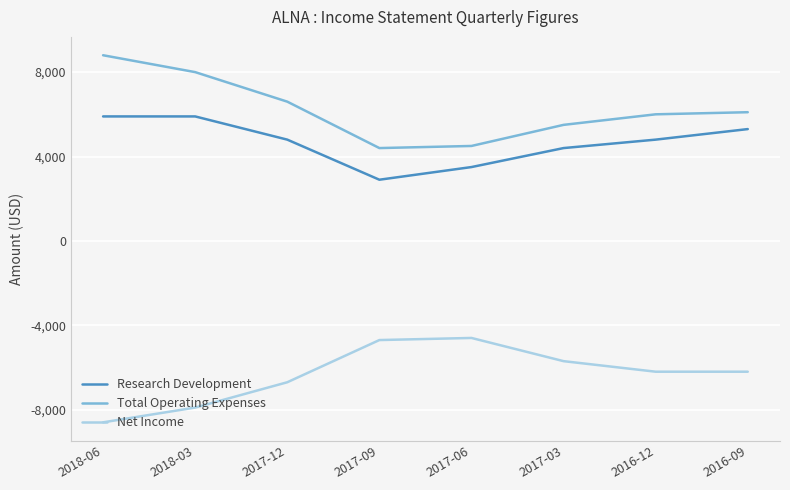

What are all the series names shown in the legend?

Research Development, Total Operating Expenses, Net Income